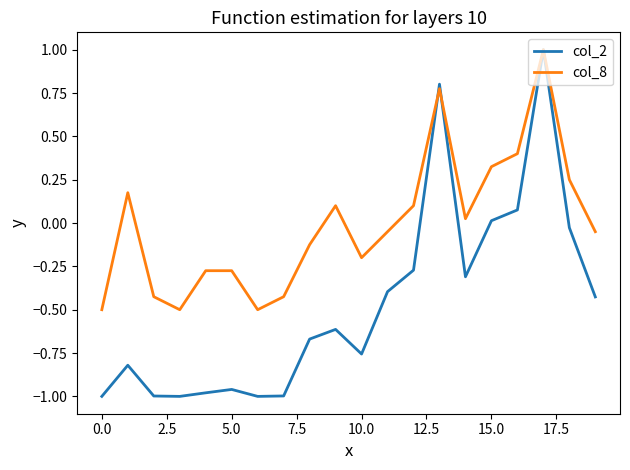

What is the highest value of the col_2 series?

1.0